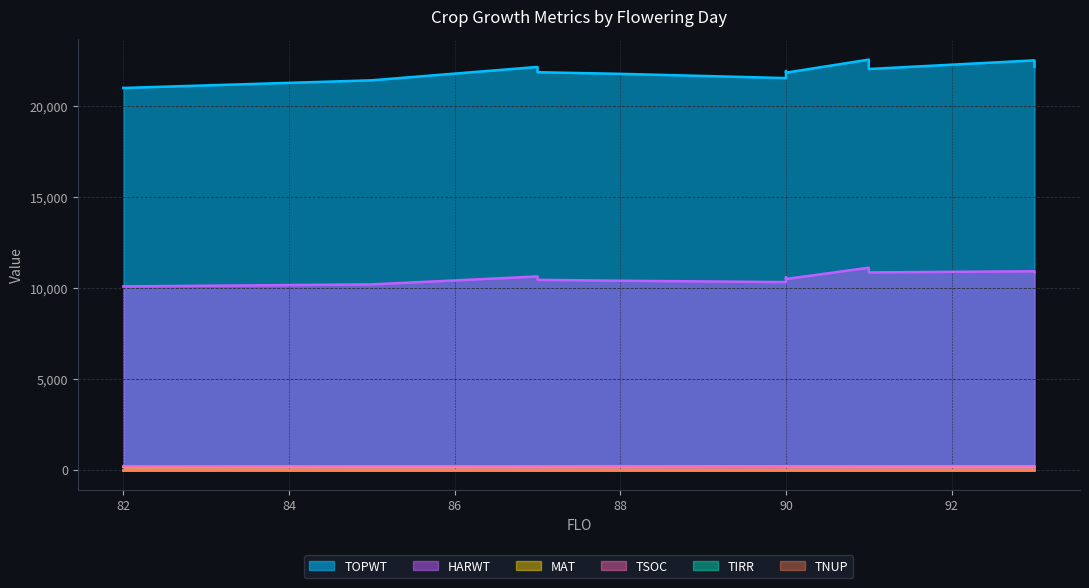

Where is TSOC nearest to the value 168?

88